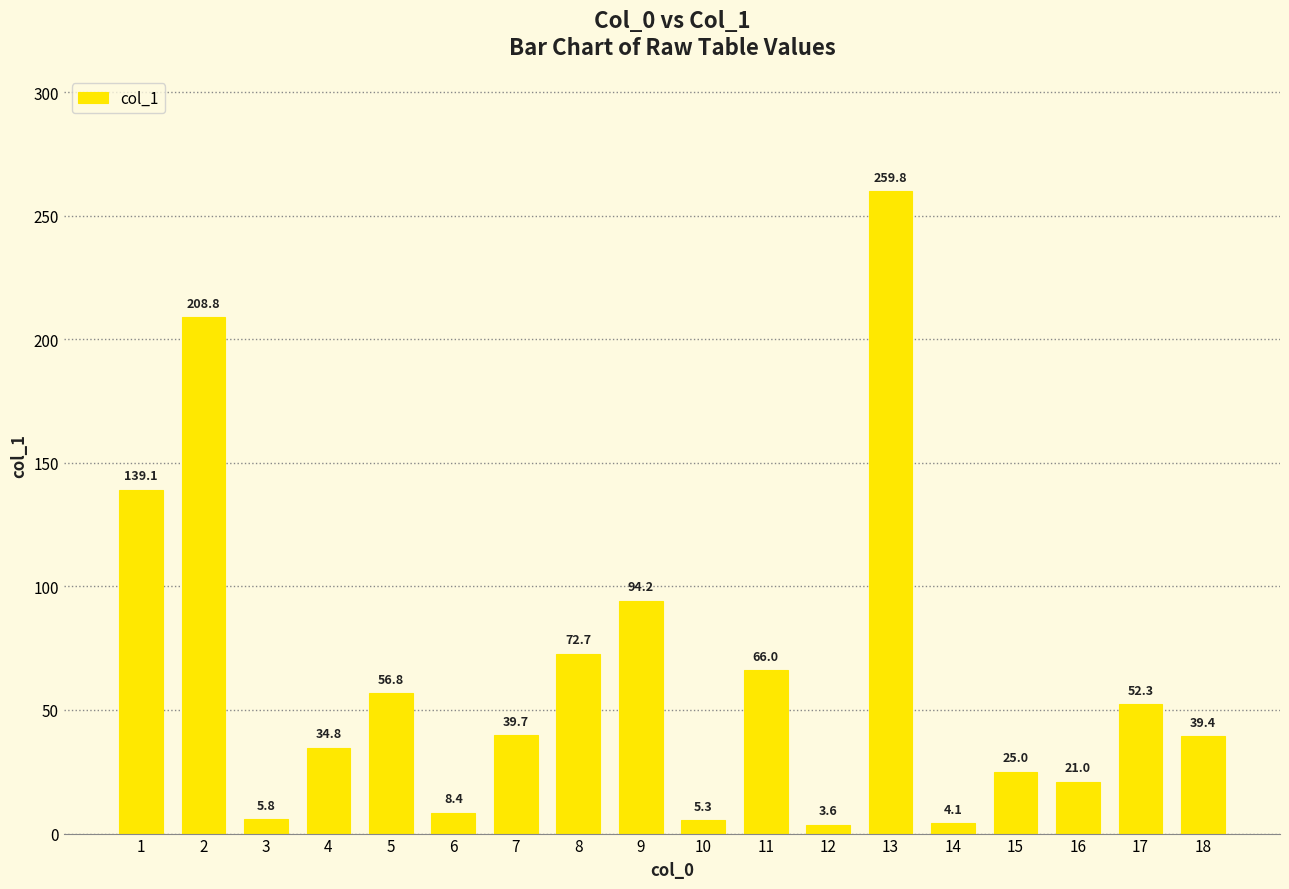

What is the difference between the maximum and minimum values?

256.2